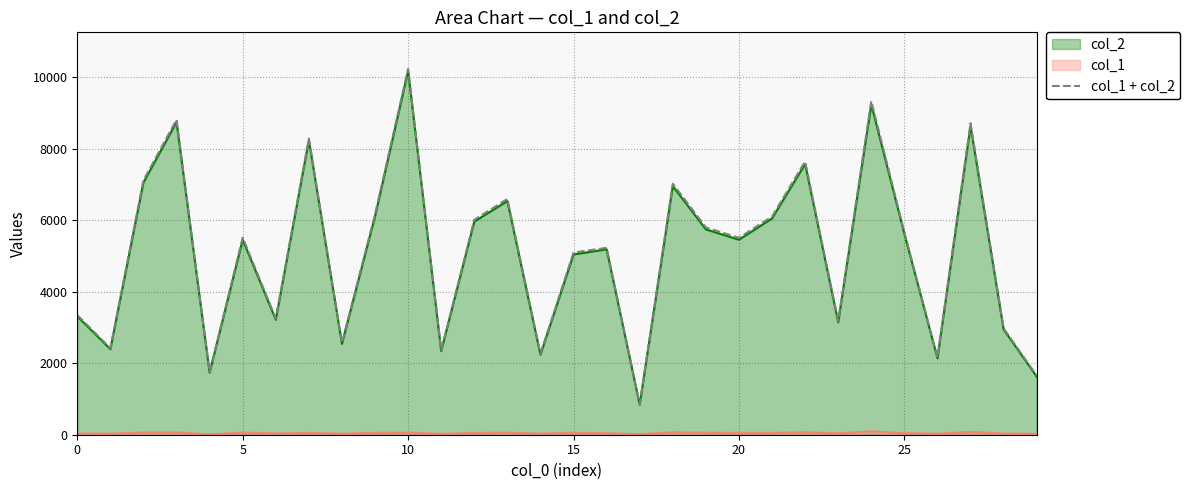

At which category is the sum across all series the highest?

10